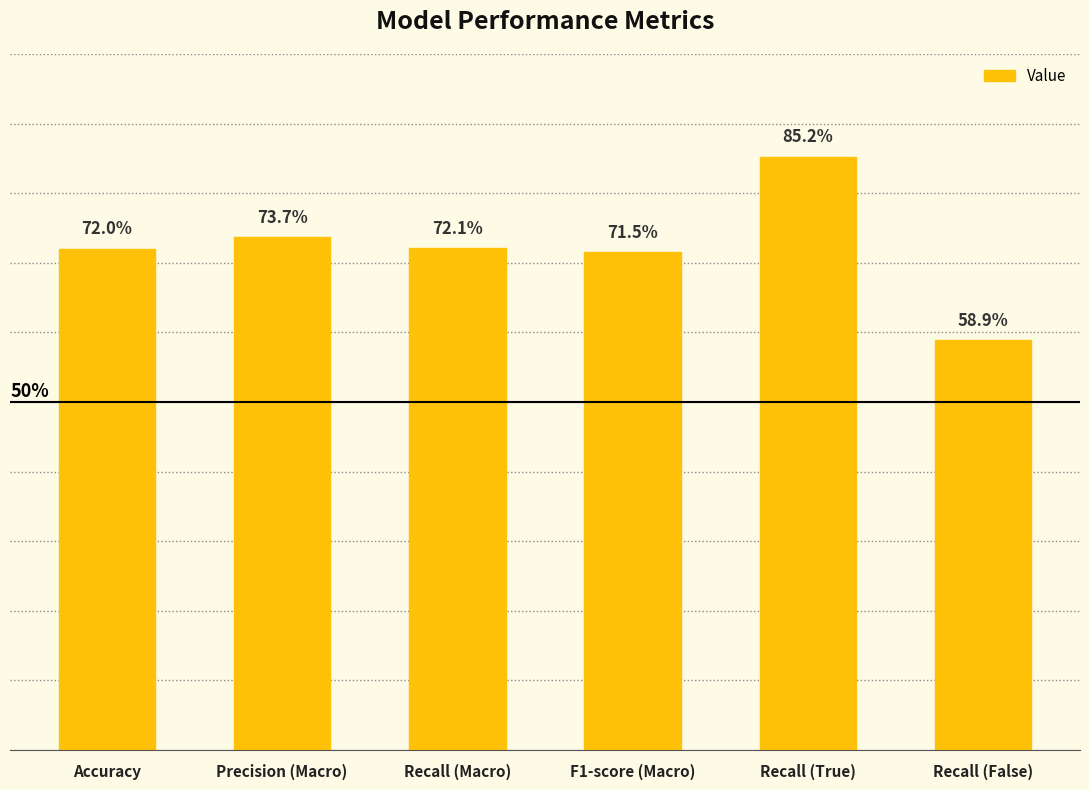

Count the values in the range 0 to 1.

6